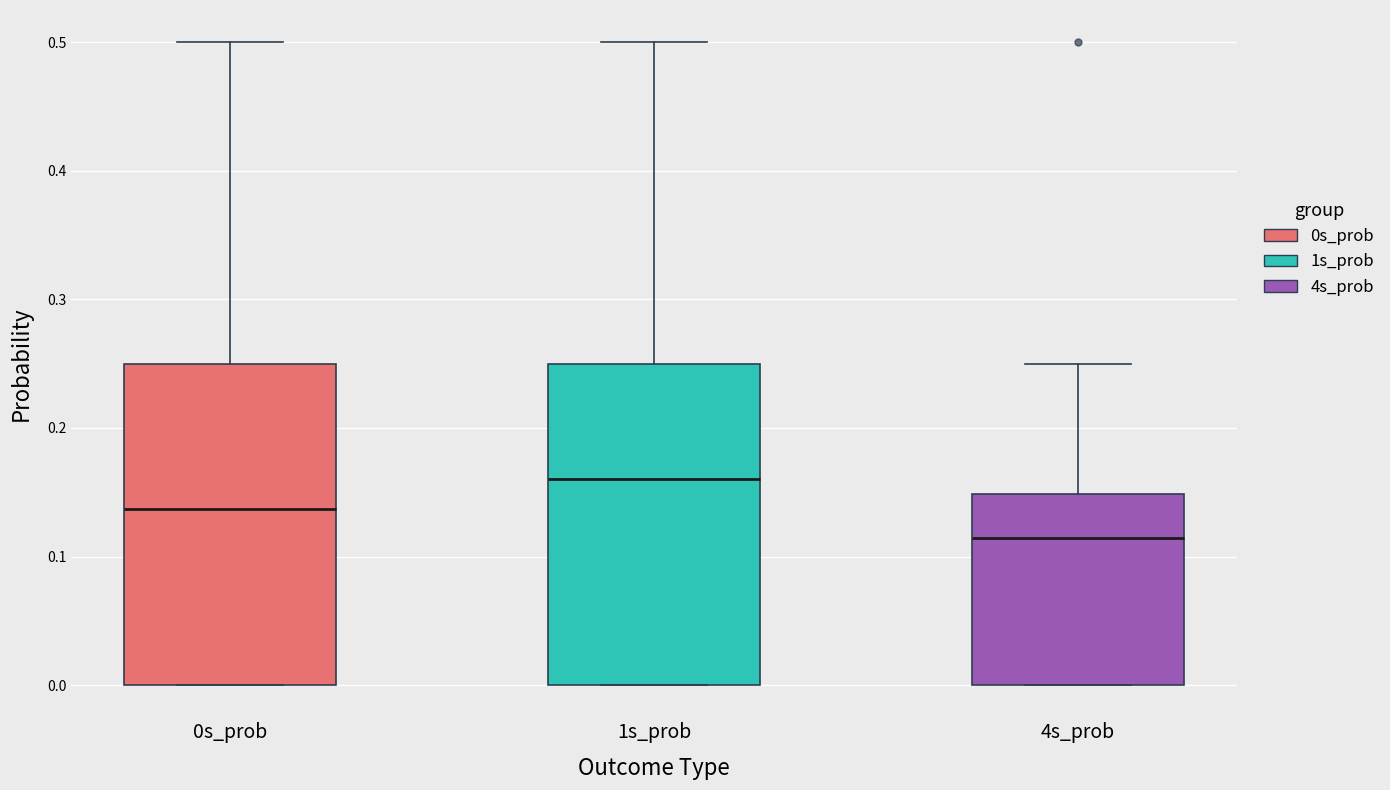

Which box has the highest median line?

1s_prob